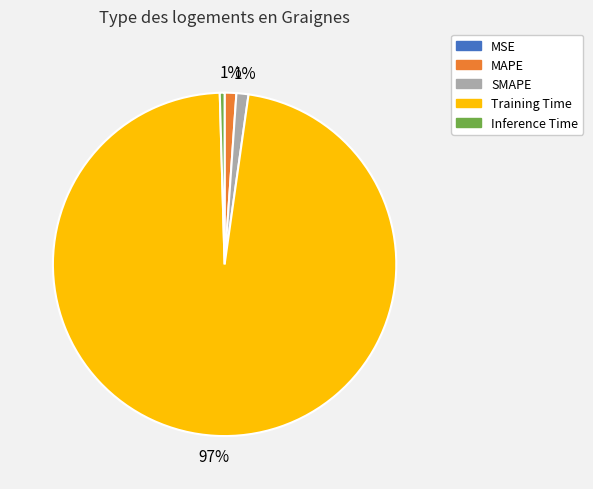

Which has a higher value, SMAPE or Inference Time?

SMAPE